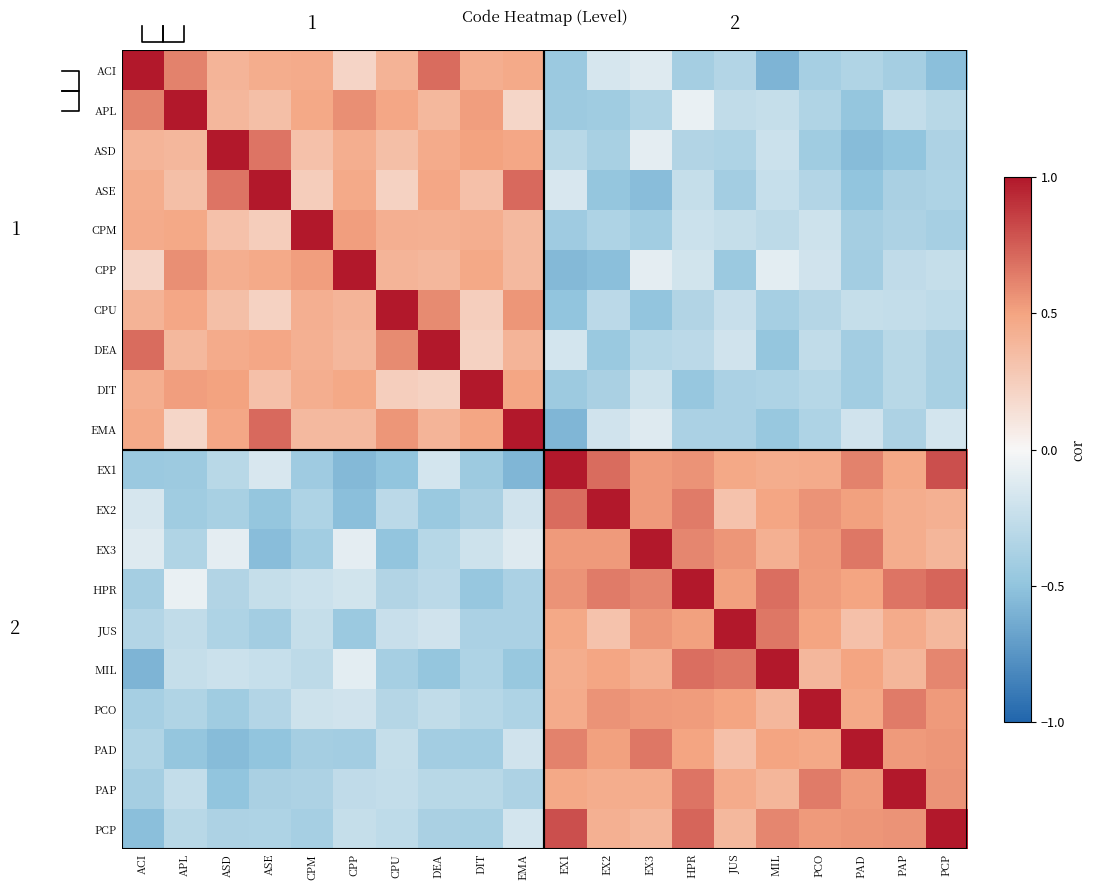

Count the EX2 values in the range 0 to 1.

10